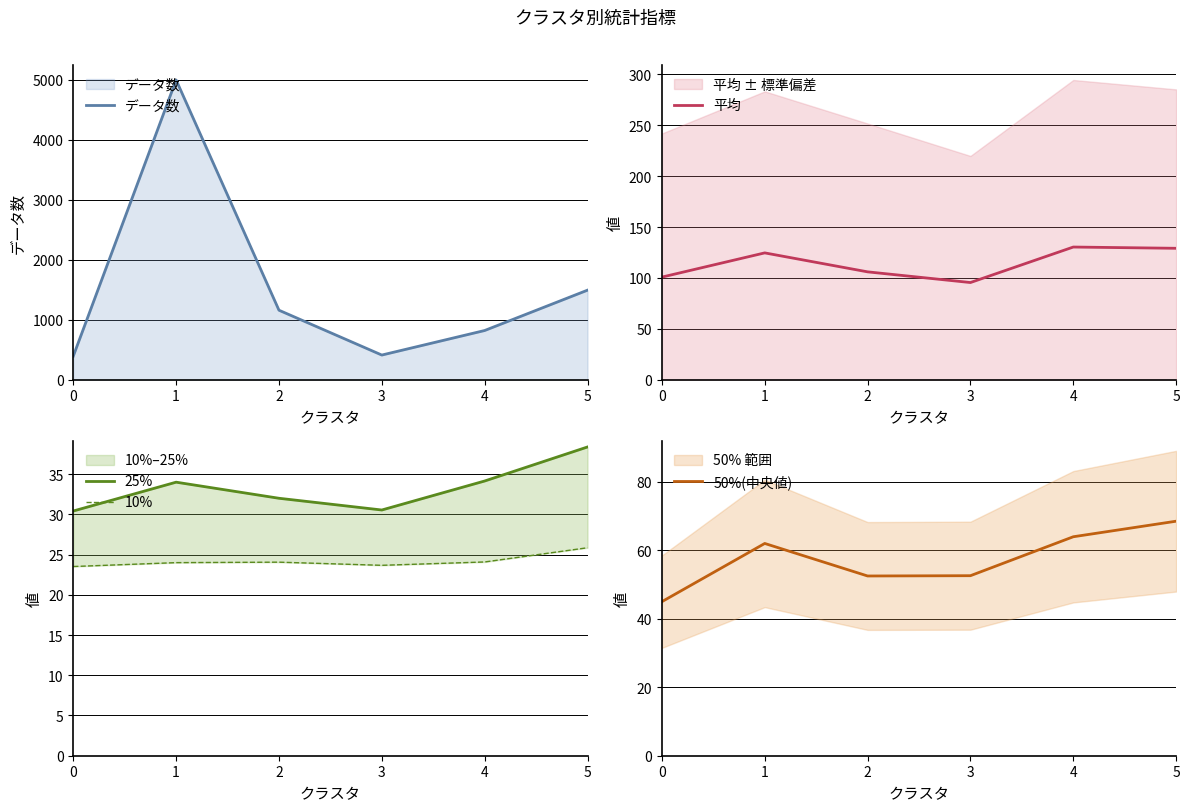

Where is the first local maximum for 10%?

2